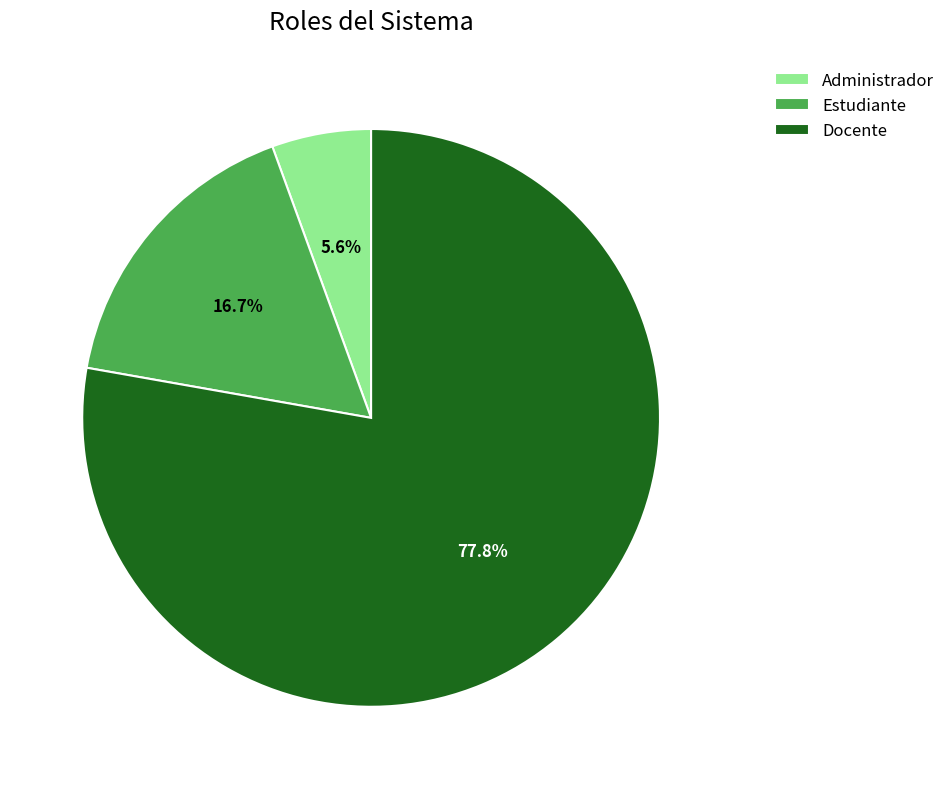

To the nearest percent, what is the difference between the largest and smallest slice percentages?

72%